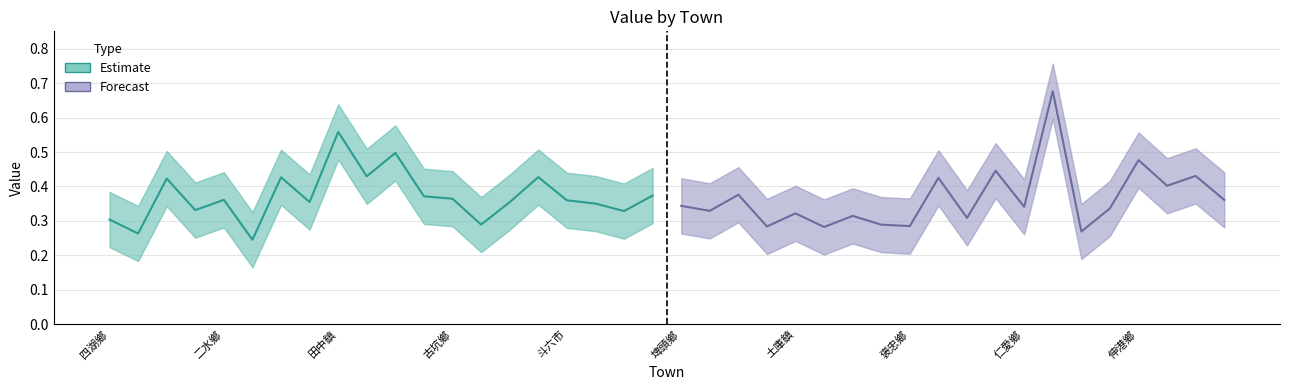

Where is Estimate nearest to the value 0?

社頭鄉